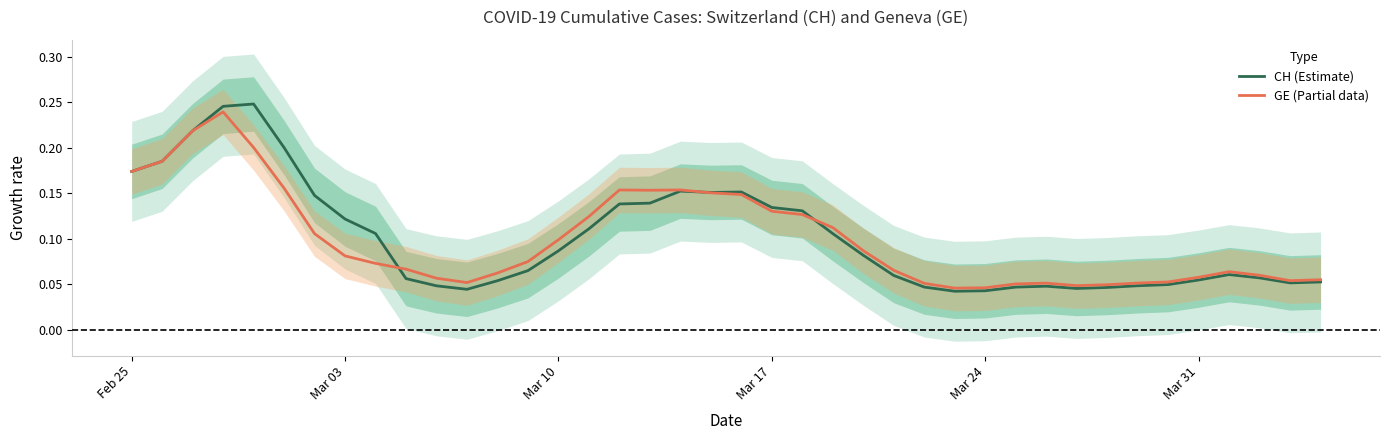

What is the maximum value for CH (Estimate)?

0.2